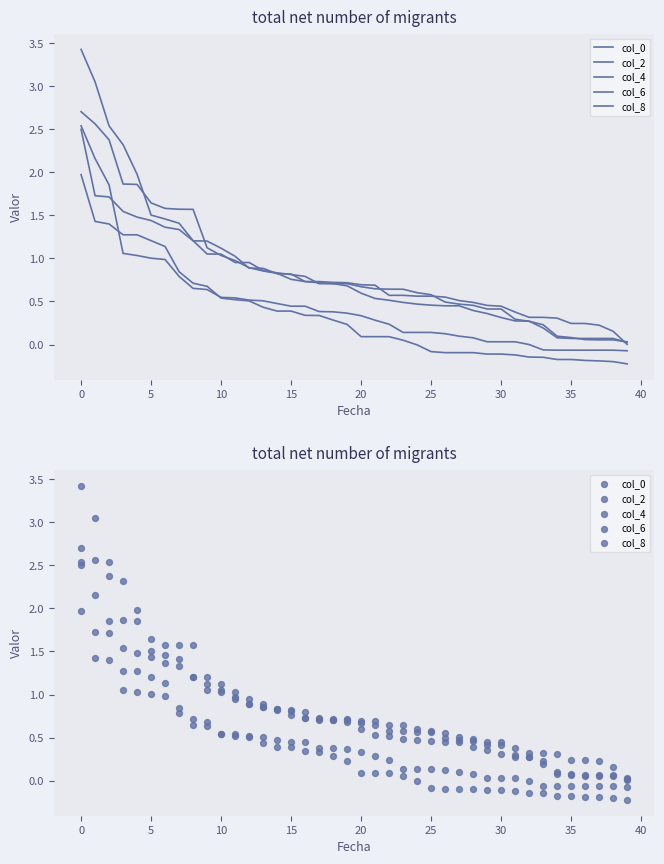

Which series has the largest Y range (max minus min)?

col_8